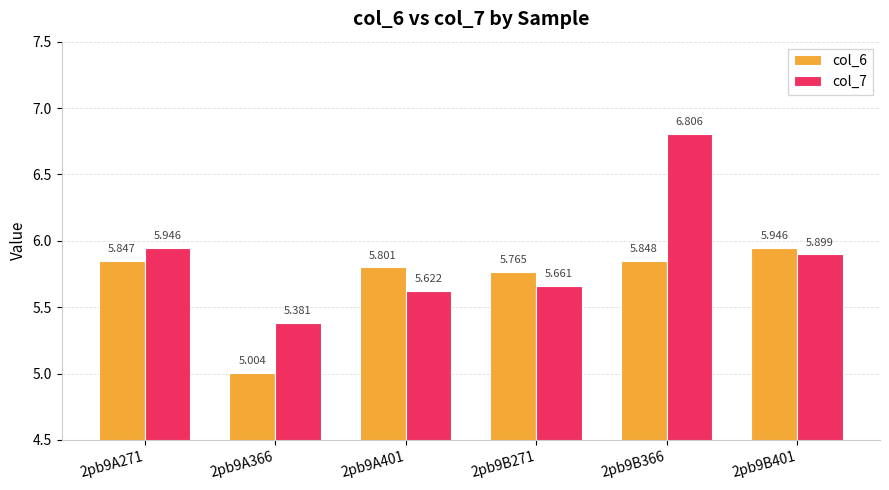

At which label does col_7 reach its peak?

2pb9B366